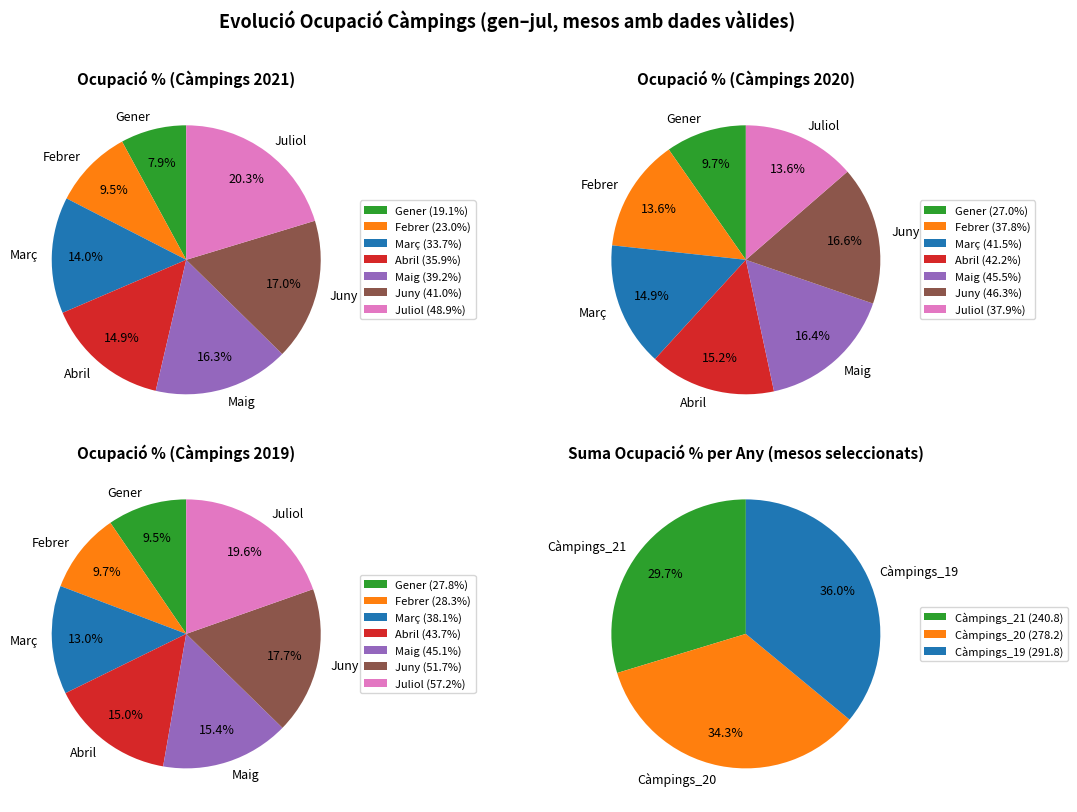

Between Abril and Febrer, which is larger?

Abril